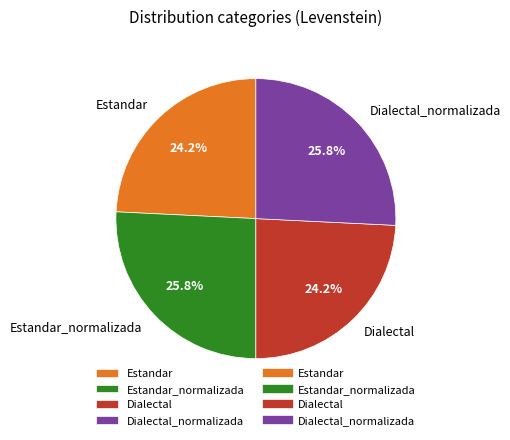

Combined, what portion of the pie is Dialectal_normalizada and Dialectal?

50.0%